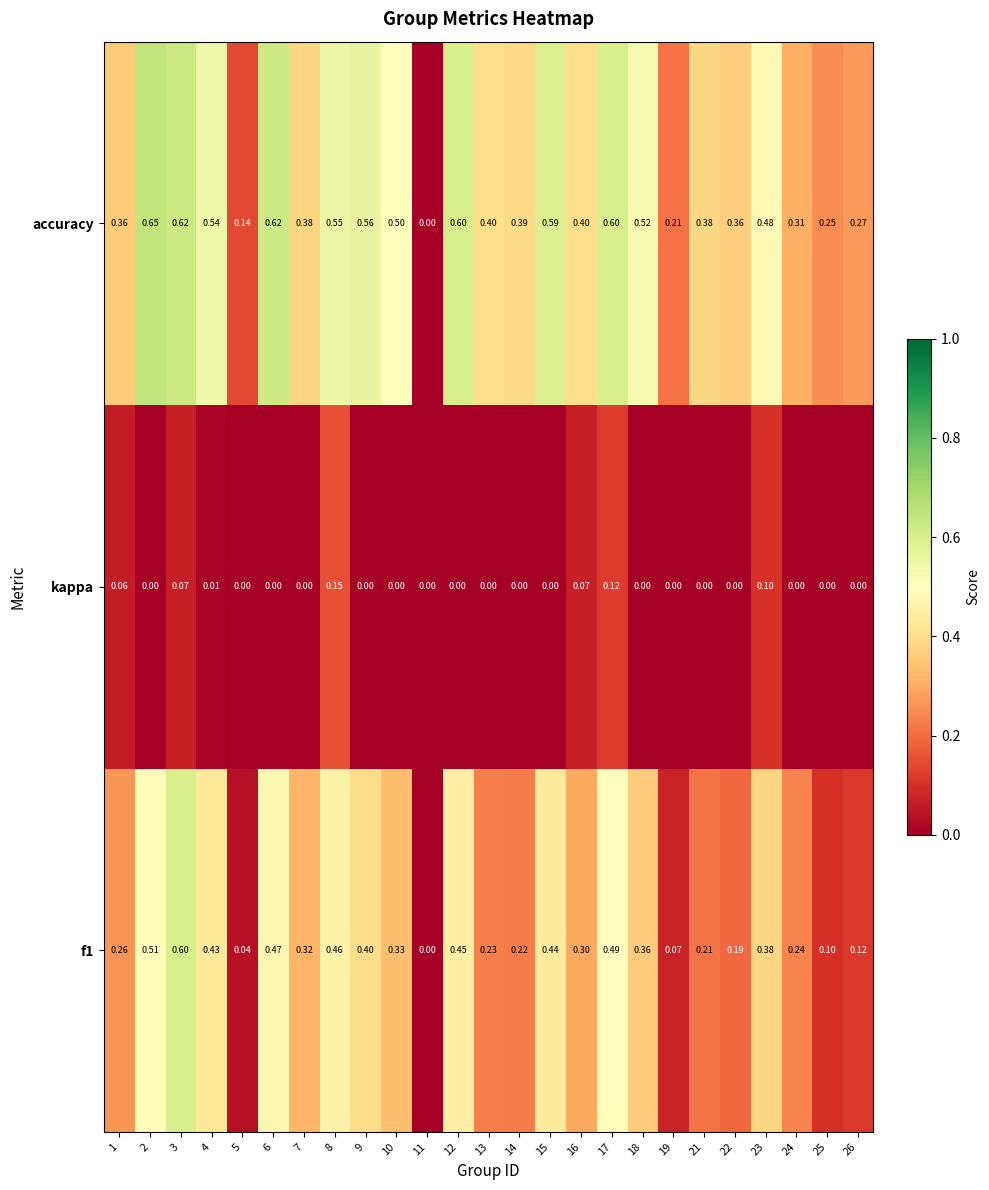

Which series has the largest total across all categories?

accuracy